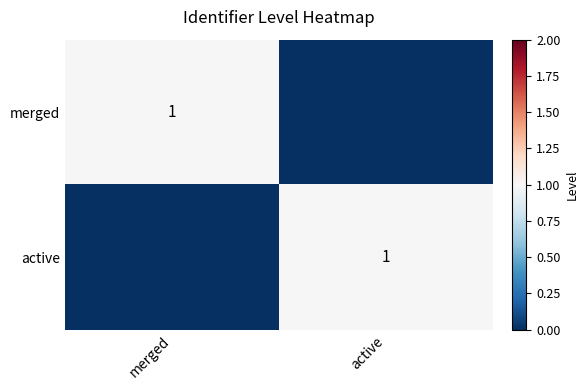

True or false: active has a value of 0 at active.

False